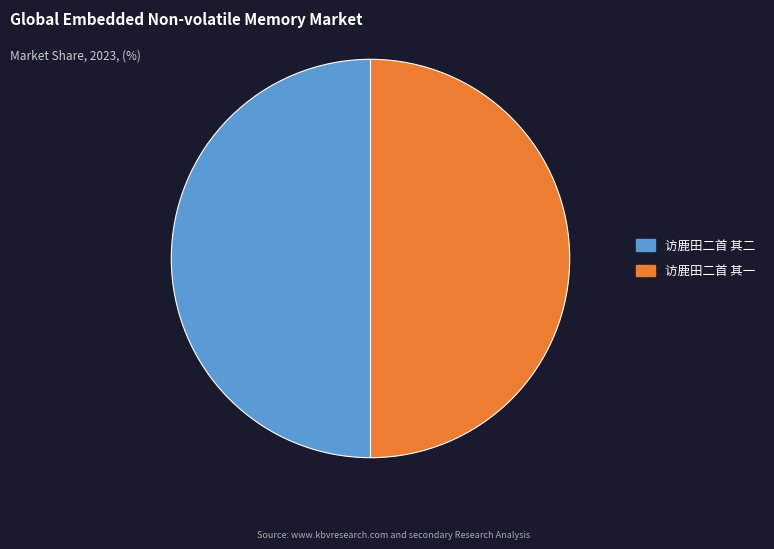

Do 访鹿田二首 其二 and 访鹿田二首 其一 together represent more than half of the pie?

Yes